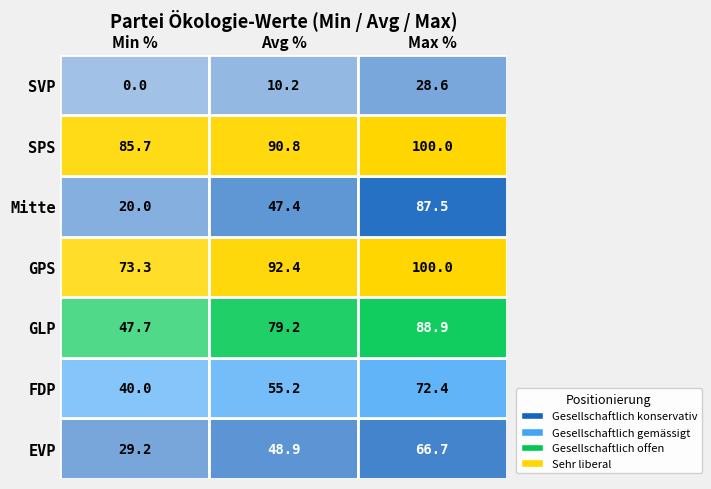

Is it true that EVP equals 66.7 at 2?

True